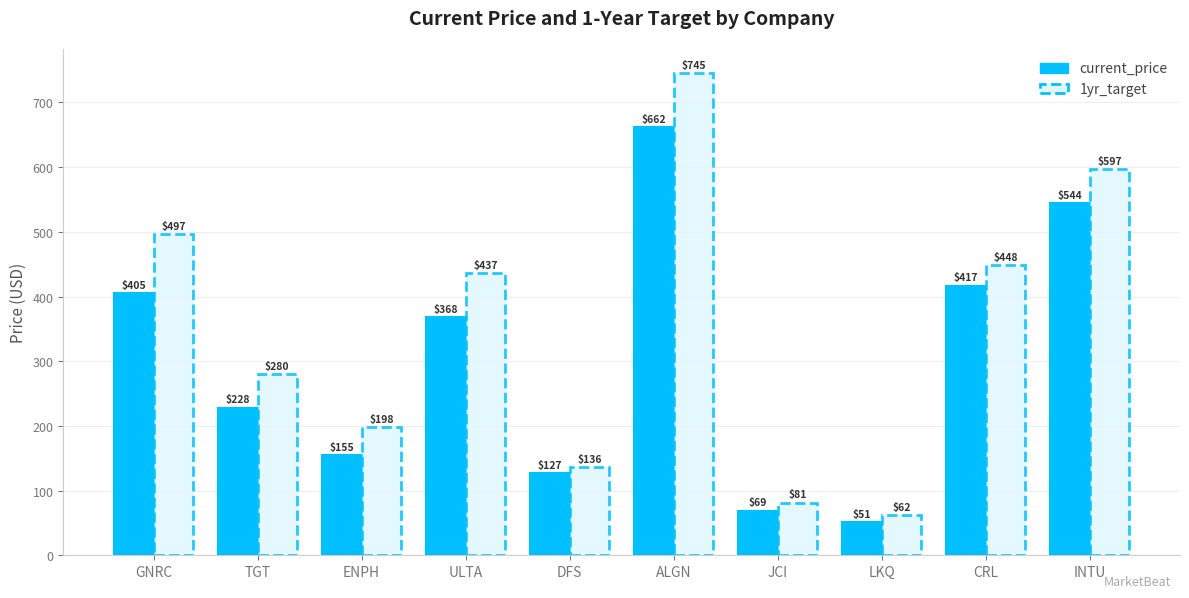

At which label does 1yr_target reach its peak?

ALGN